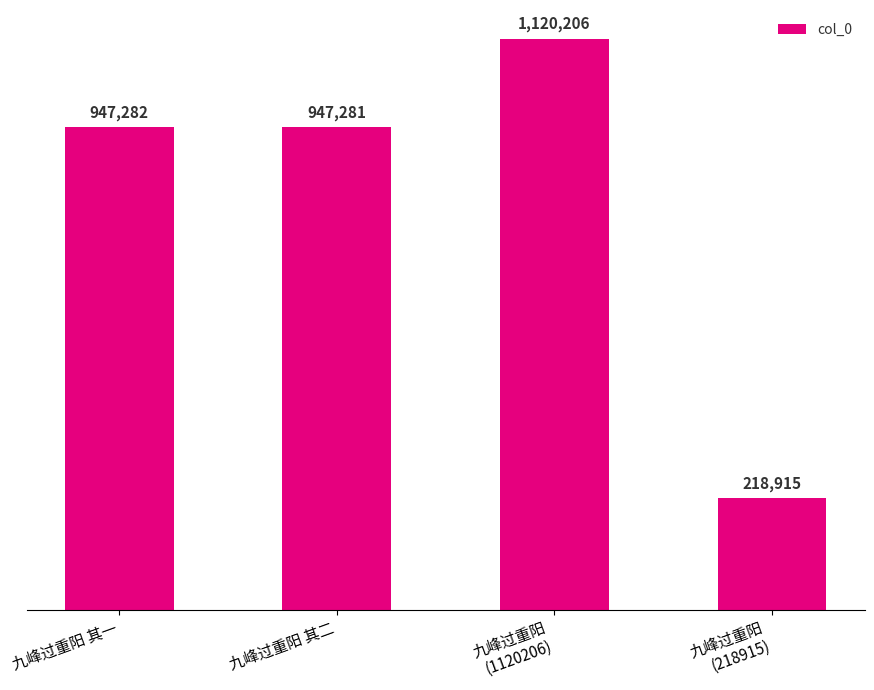

What is the sum of all values?

3233684